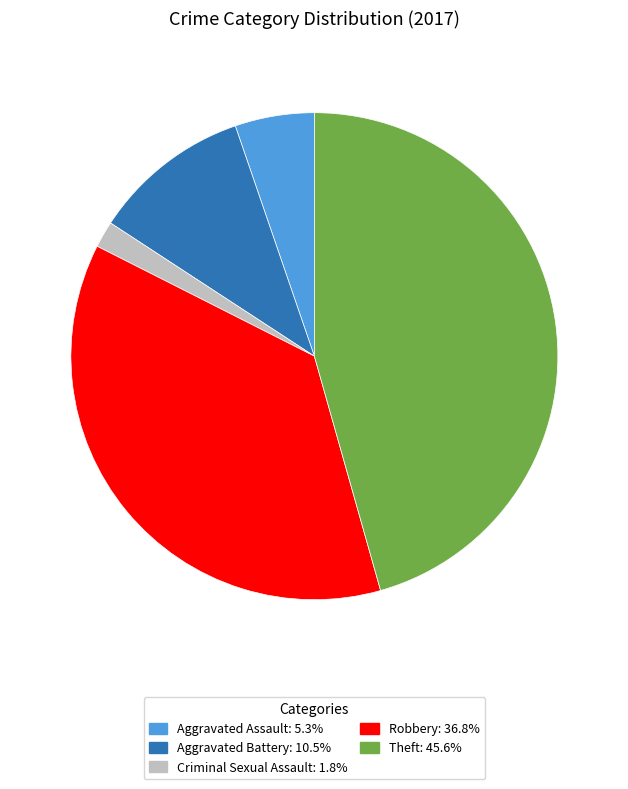

Is there any slice that represents more than half of the pie?

No